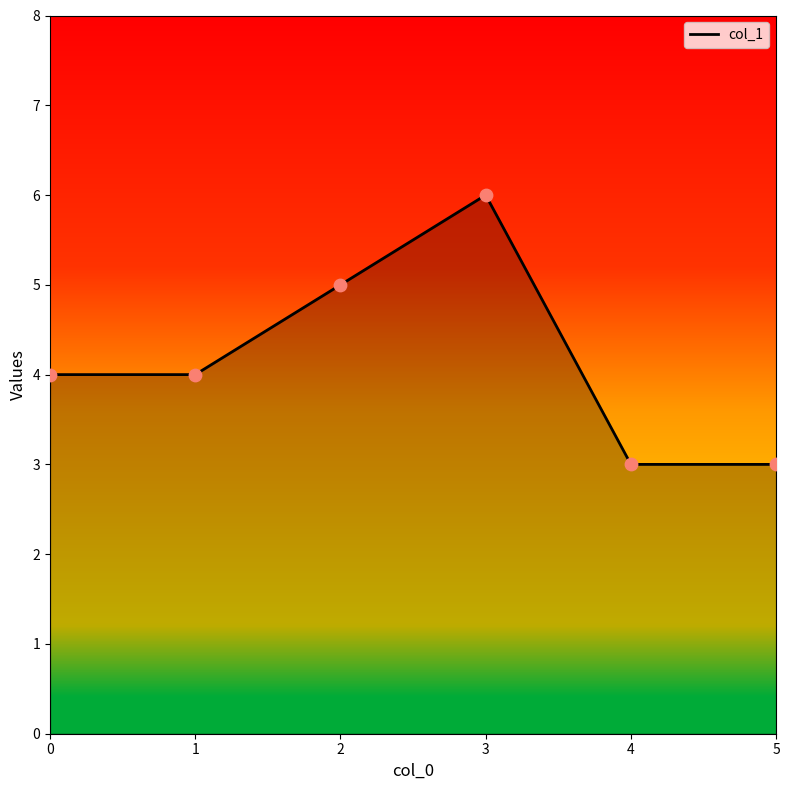

What is the change in value from 3 to 4?

-3